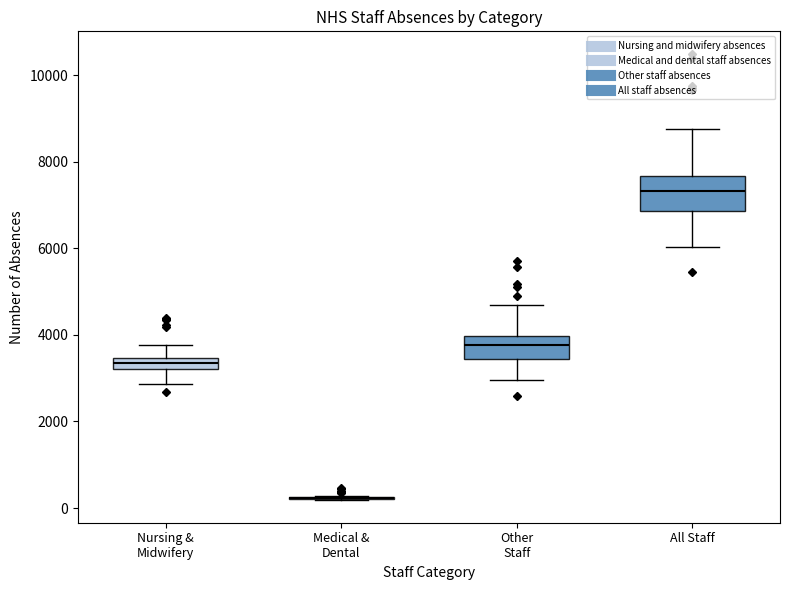

Which box is the tallest, from its lower edge to its upper edge?

All Staff